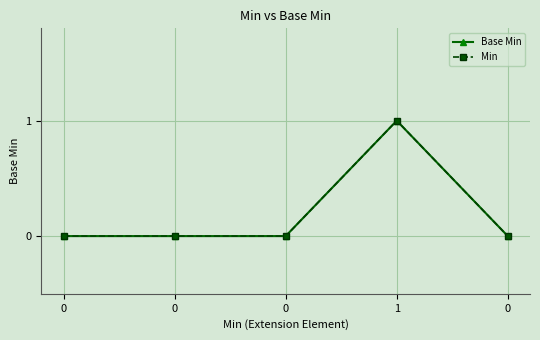

Between 0 and 0, which series saw the biggest shift?

Base Min